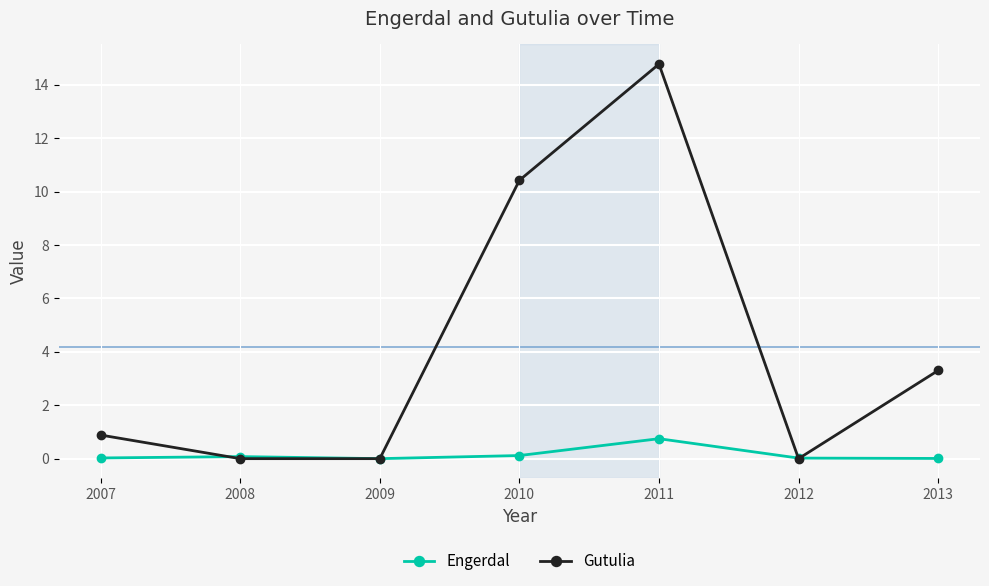

What are all the series names shown in the legend?

Engerdal, Gutulia